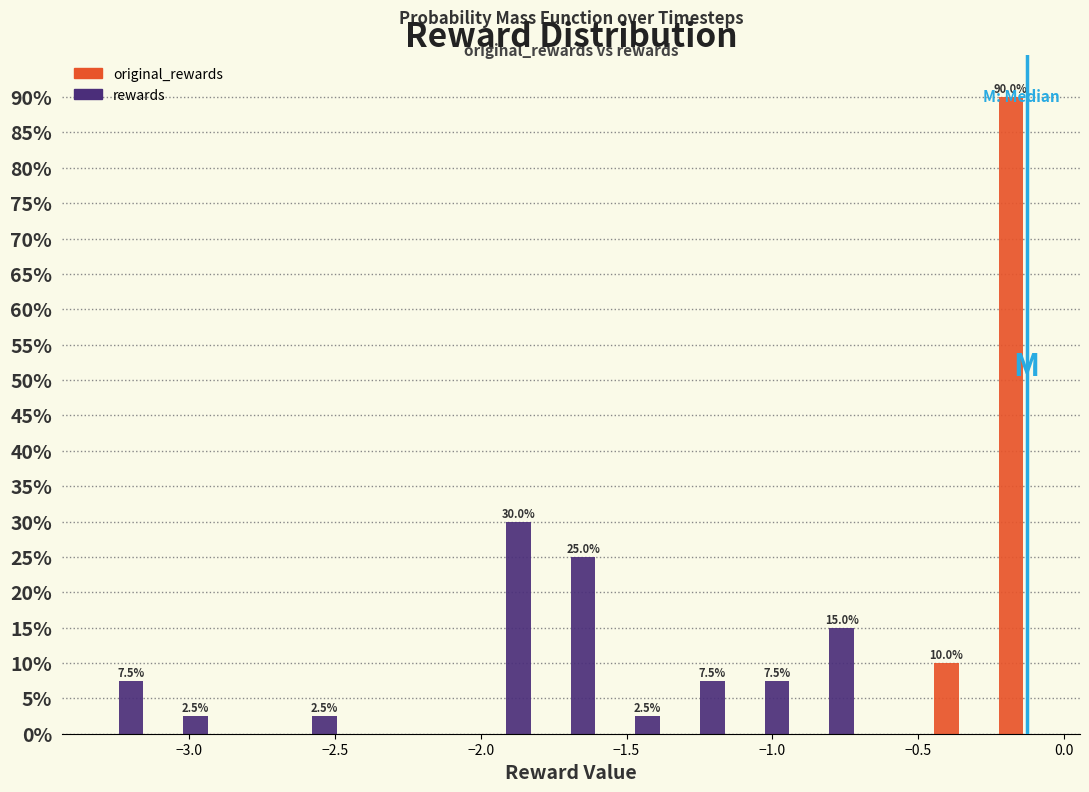

In the original_rewards series, which range on the x-axis has the tallest bar?

-0.25 to -0.05